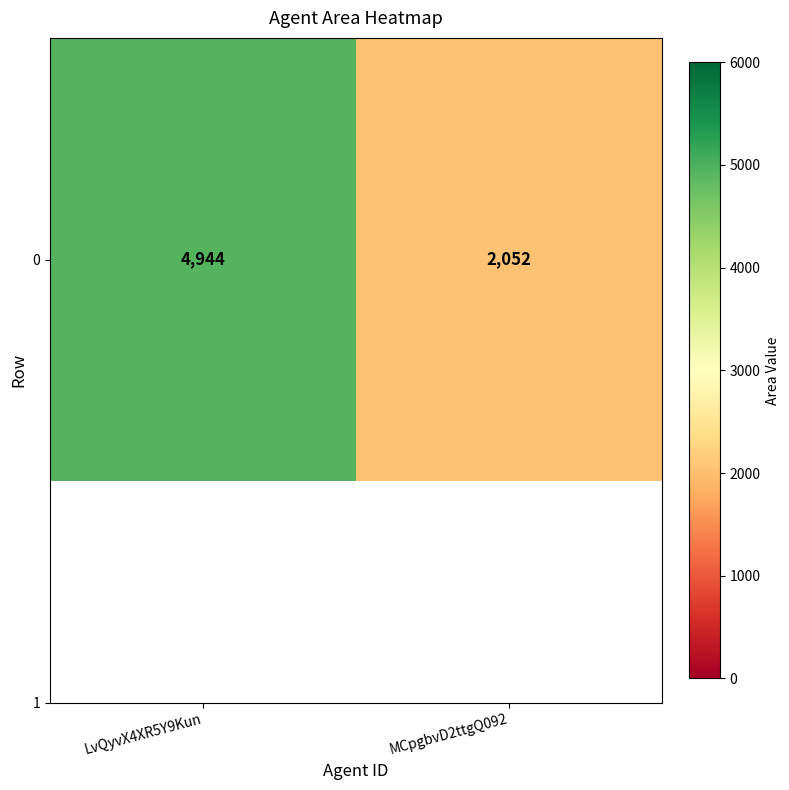

What is the maximum value shown in the chart?

4944